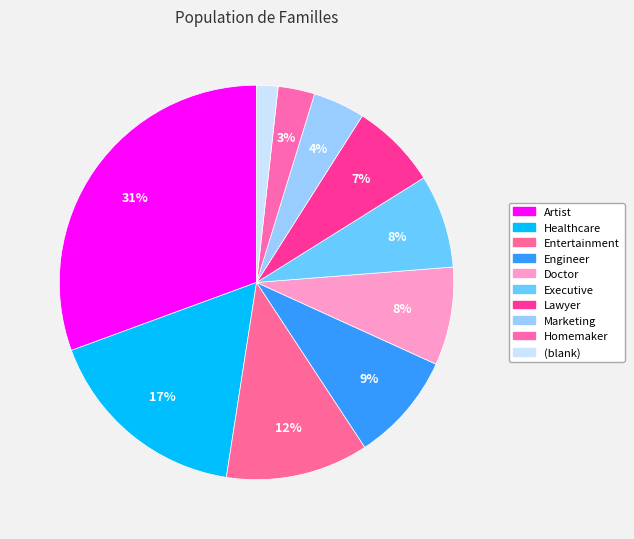

How many slices are in this pie chart?

10